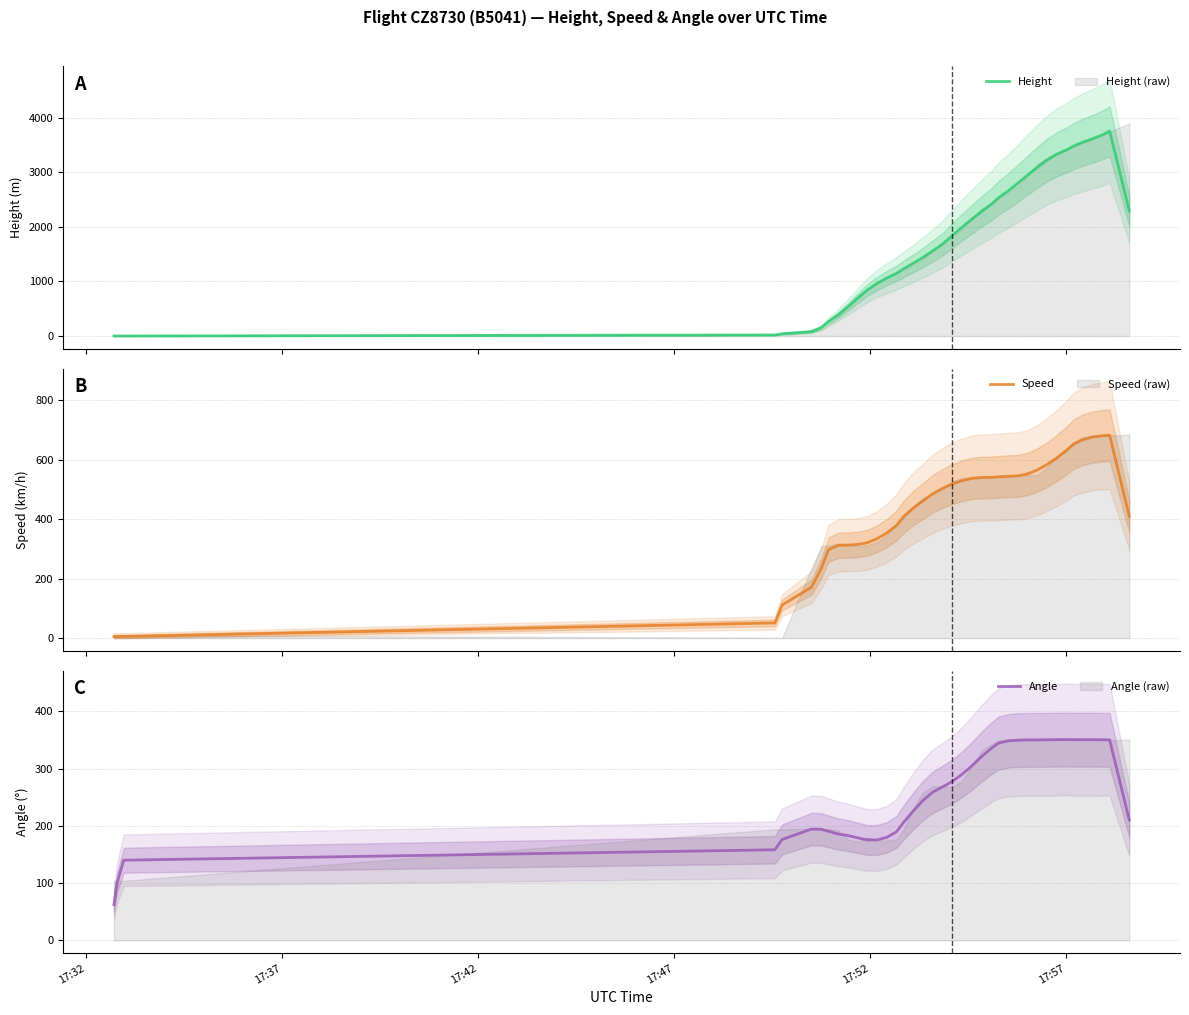

Which series ends up on top after the final intersection of Speed and Angle?

Speed